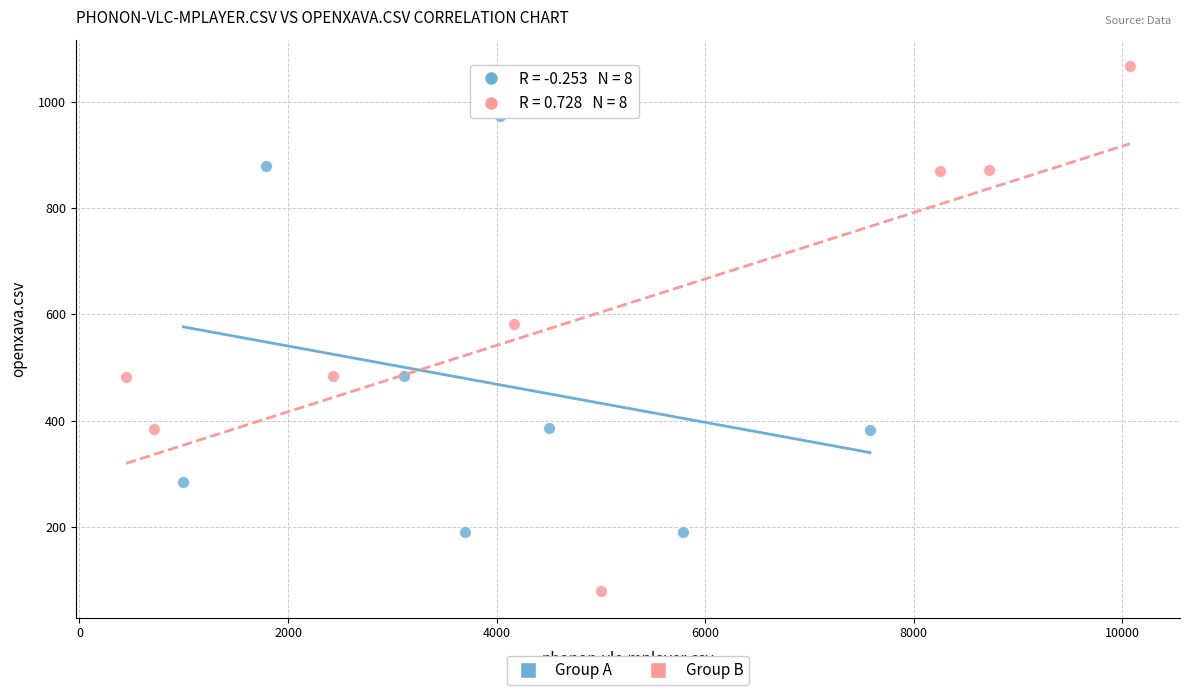

Which series has the widest spread of Y values?

Group B